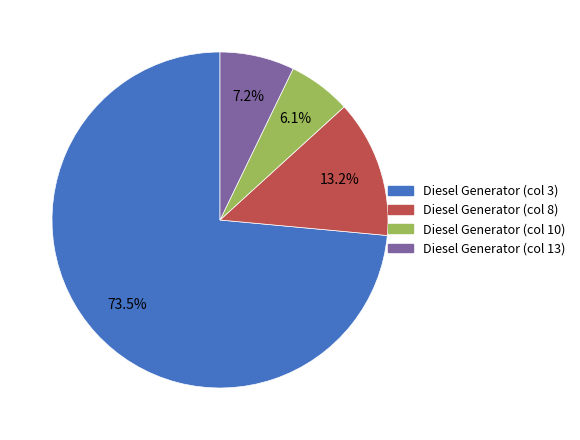

Is there any slice that represents more than half of the pie?

Yes